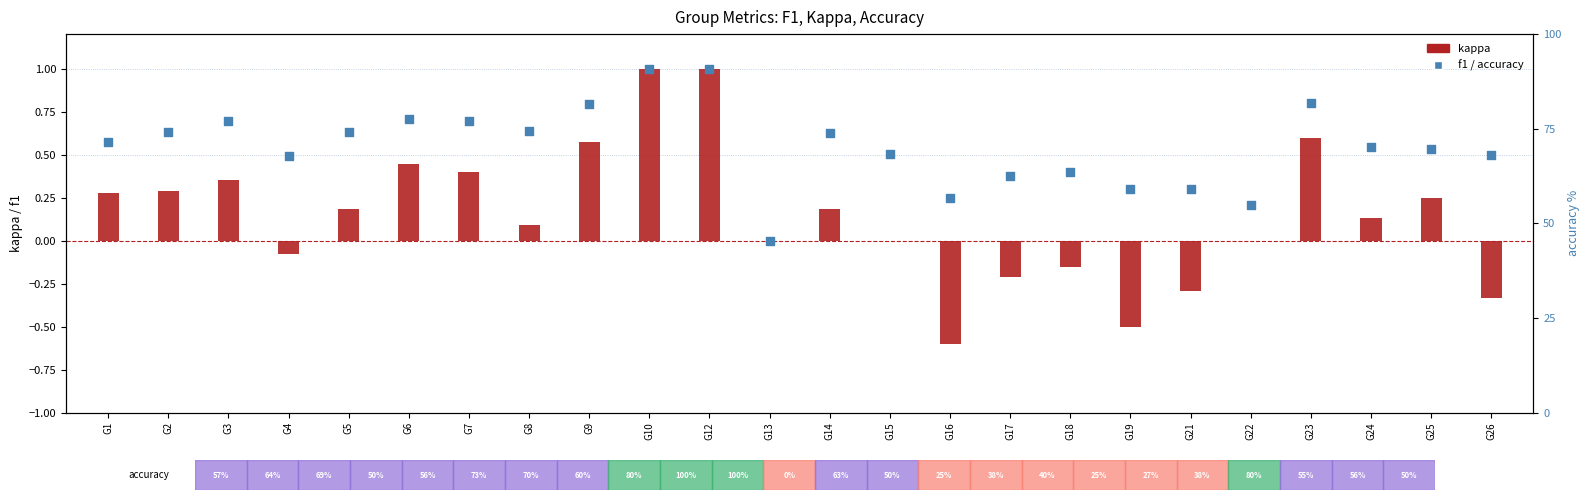

Which series has the largest total across all categories?

accuracy